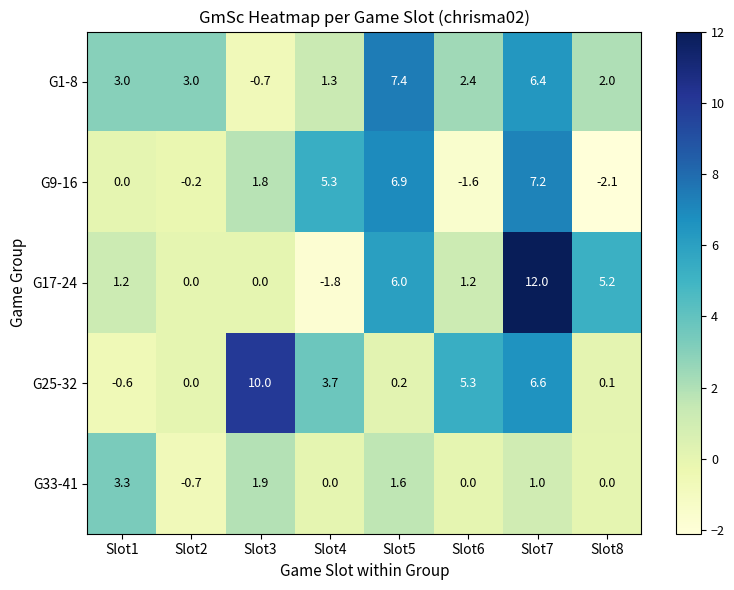

Count the number of data series in this chart.

5